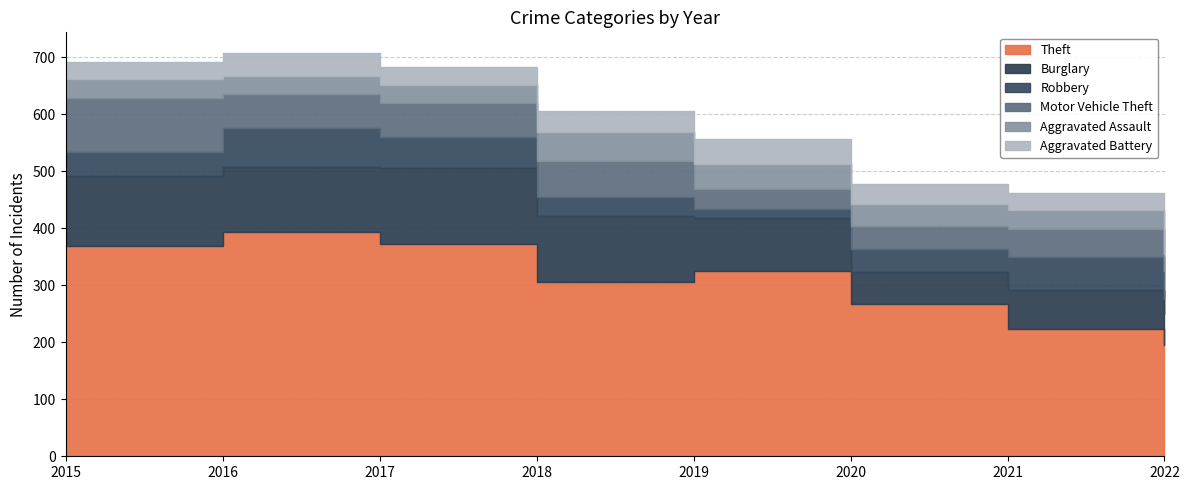

What is the sum of the Motor Vehicle Theft values at 2021 and 2022?

98